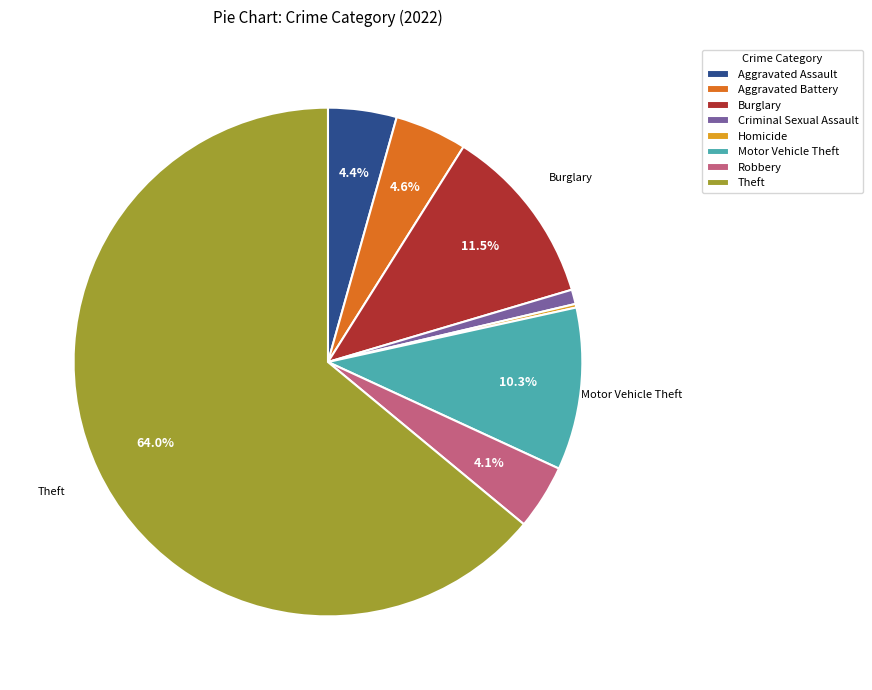

Which slice is the largest?

Theft